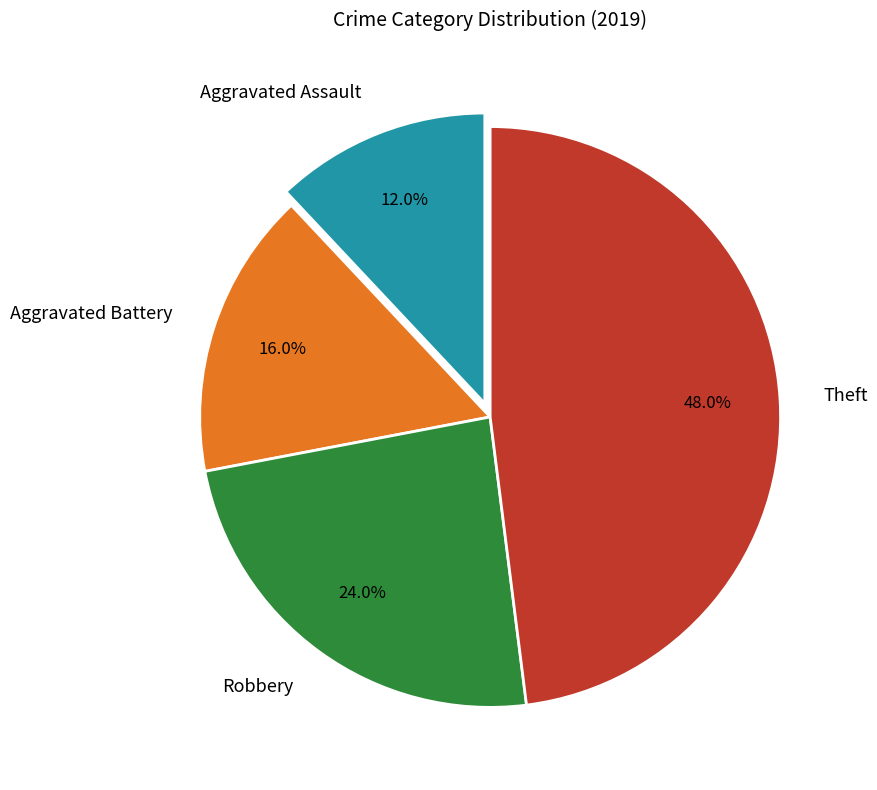

Which slice is the largest?

Theft